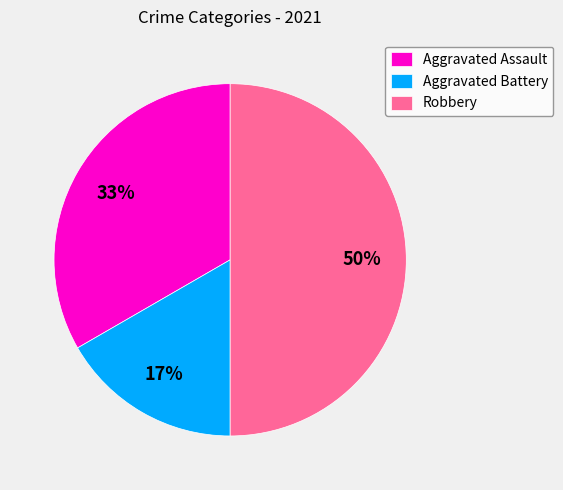

Combined, do Aggravated Battery and Robbery account for over 50%?

Yes